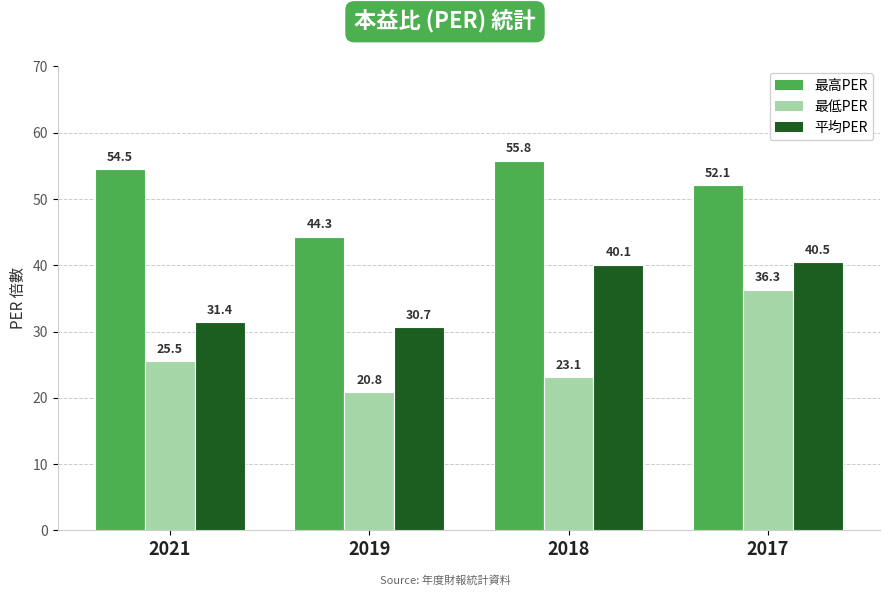

What is the difference between the 最低PER values at 2018 and 2021?

2.4